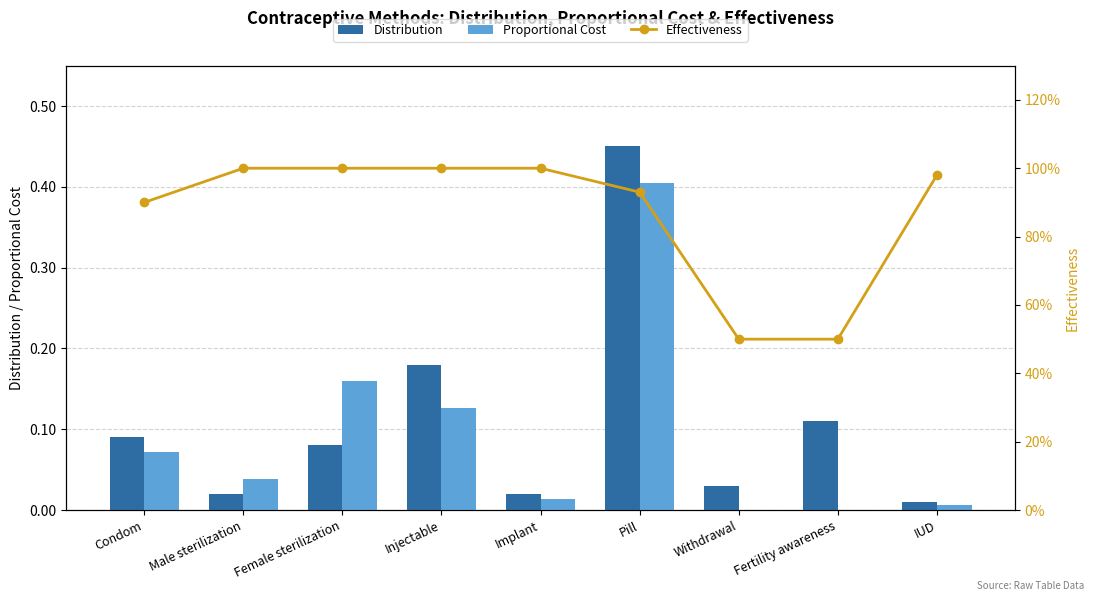

Reading right to left, extract all data points from this chart.

Distribution: 0.0	0.1	0.0	0.5	0.0	0.2	0.1	0.0	0.1
Proportional Cost: 0.0	0.0	0.0	0.4	0.0	0.1	0.2	0.0	0.1
Effectiveness: 1.0	0.5	0.5	0.9	1.0	1.0	1.0	1.0	0.9